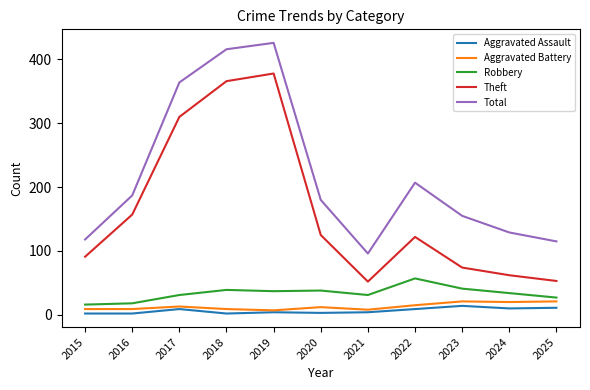

The Total series shows 416 at 2018. True or false?

True